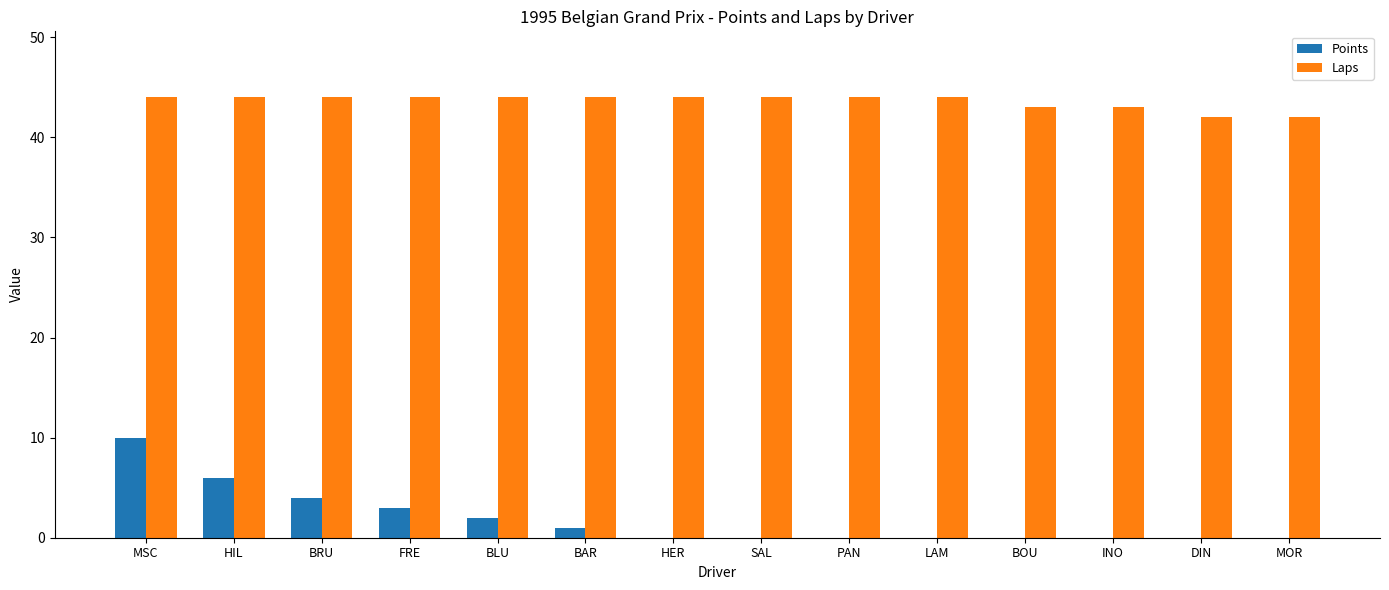

The Laps series shows 44 at FRE. True or false?

True